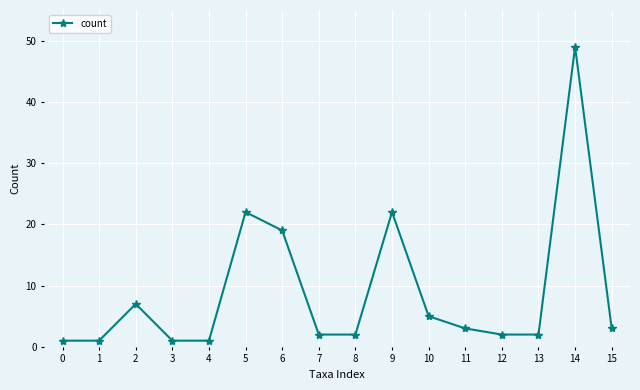

Reading left to right, list all the values displayed in this chart.

0=1	1=1	2=7	3=1	4=1	5=22	6=19	7=2	8=2	9=22	10=5	11=3	12=2	13=2	14=49	15=3